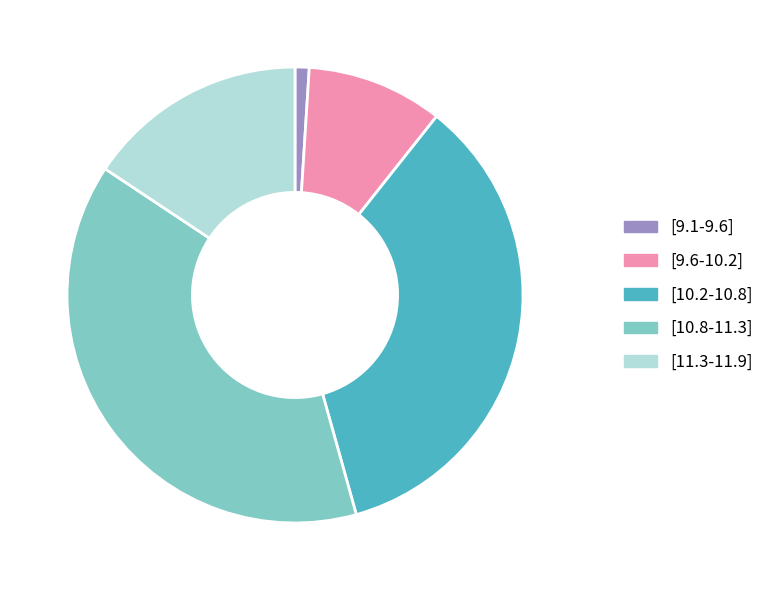

How many segments does this pie chart have?

5